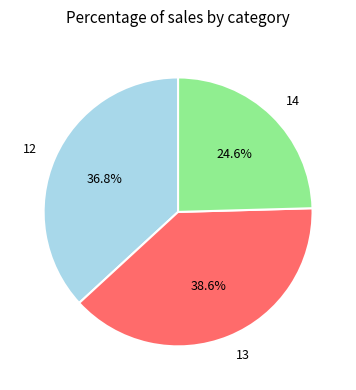

Combined, what portion of the pie is 12 and 13?

75.4%